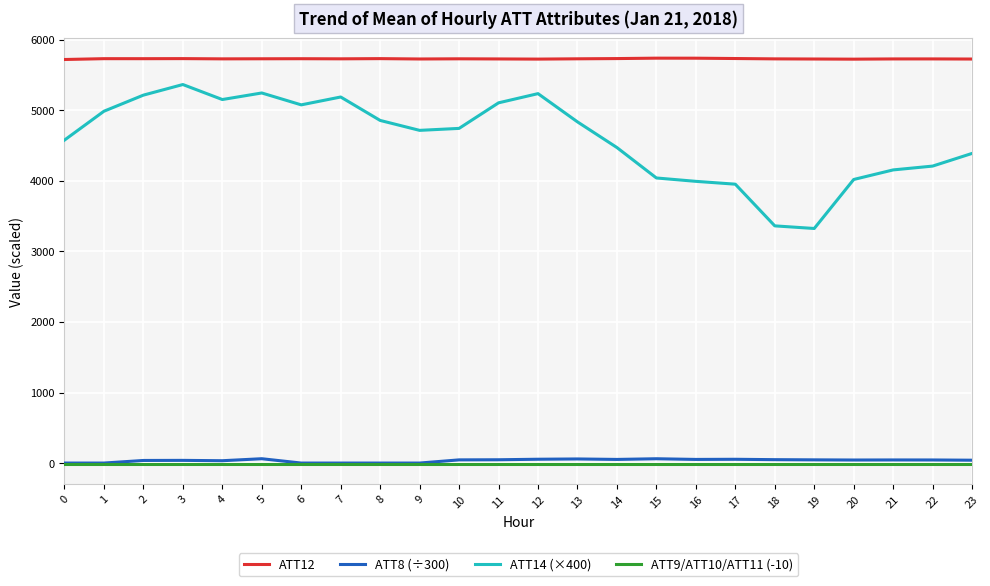

At how many categories does at least one series exceed 5342?

24